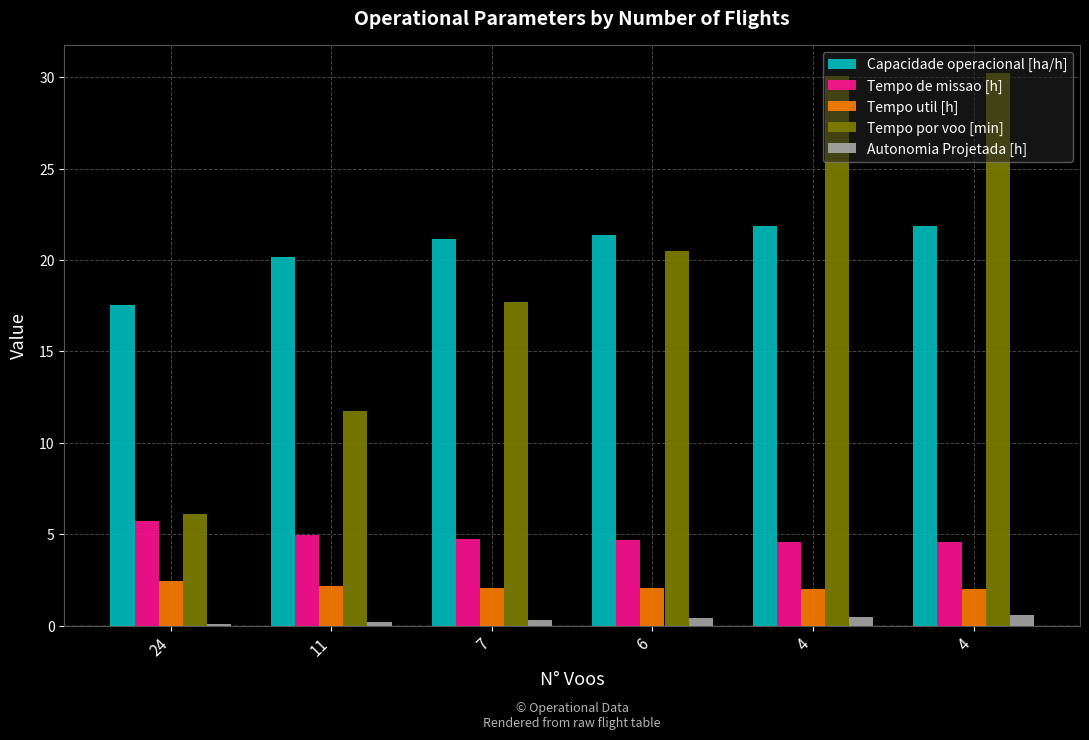

At 24, list the series in order from smallest to largest.

Autonomia Projetada [h], Tempo util [h], Tempo de missao [h], Tempo por voo [min], Capacidade operacional [ha/h]